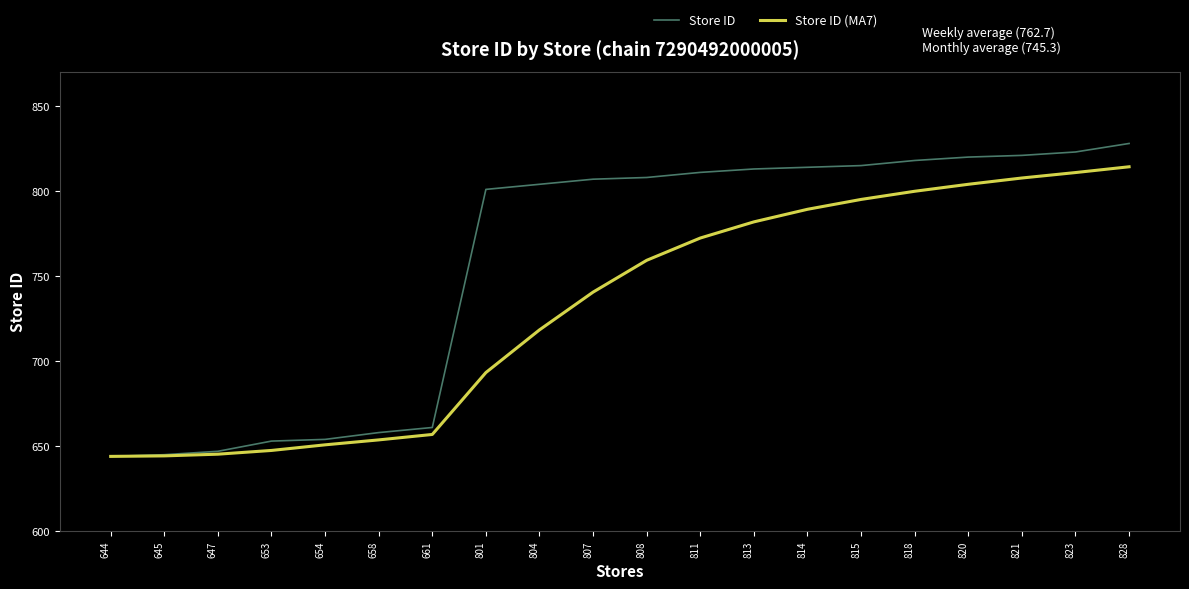

What is the maximum value shown in the chart?

828.0